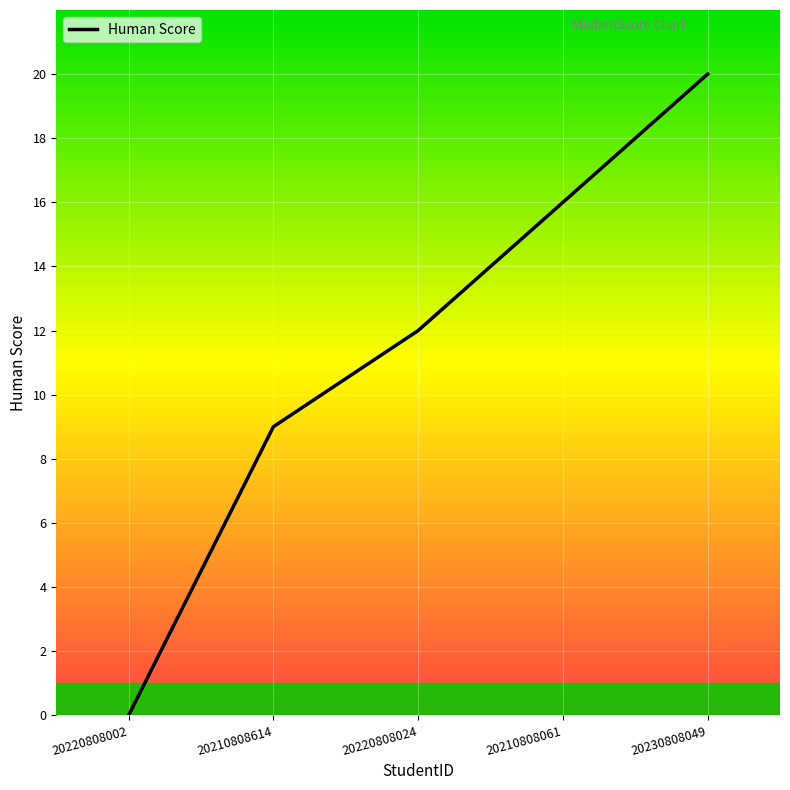

How many lines are shown in the chart?

1